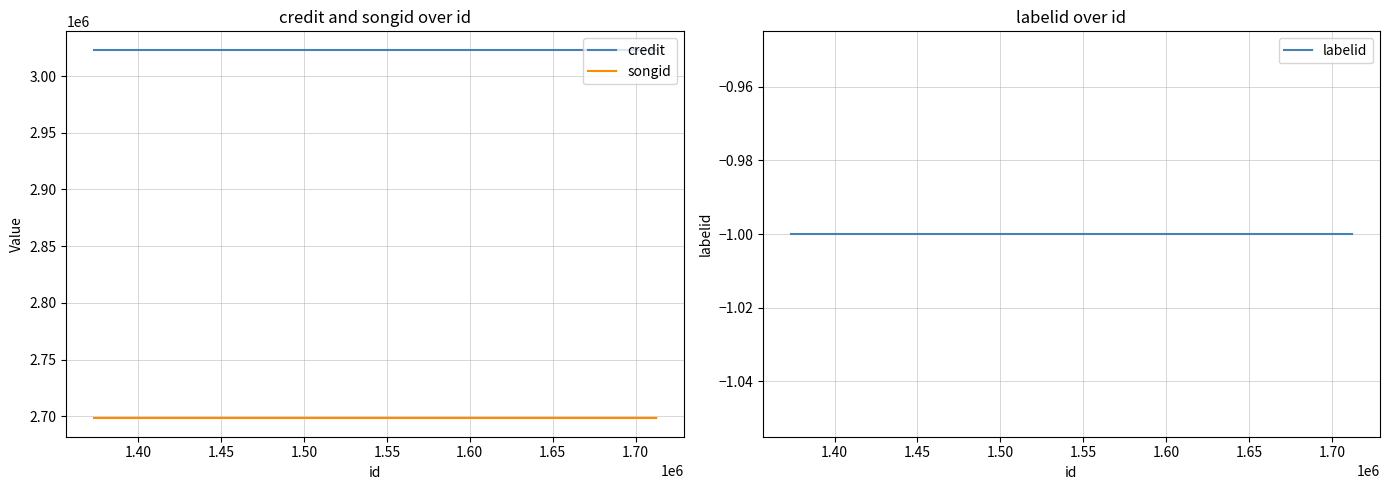

What are all the series names shown in the legend?

credit, songid, labelid